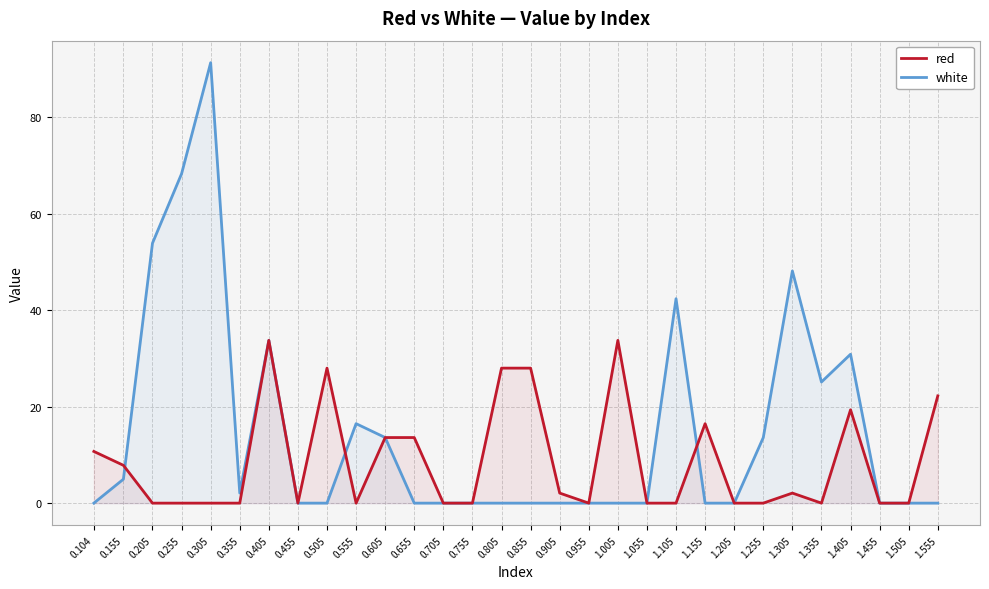

Between which two adjacent categories do white and red first intersect?

0.155 and 0.205